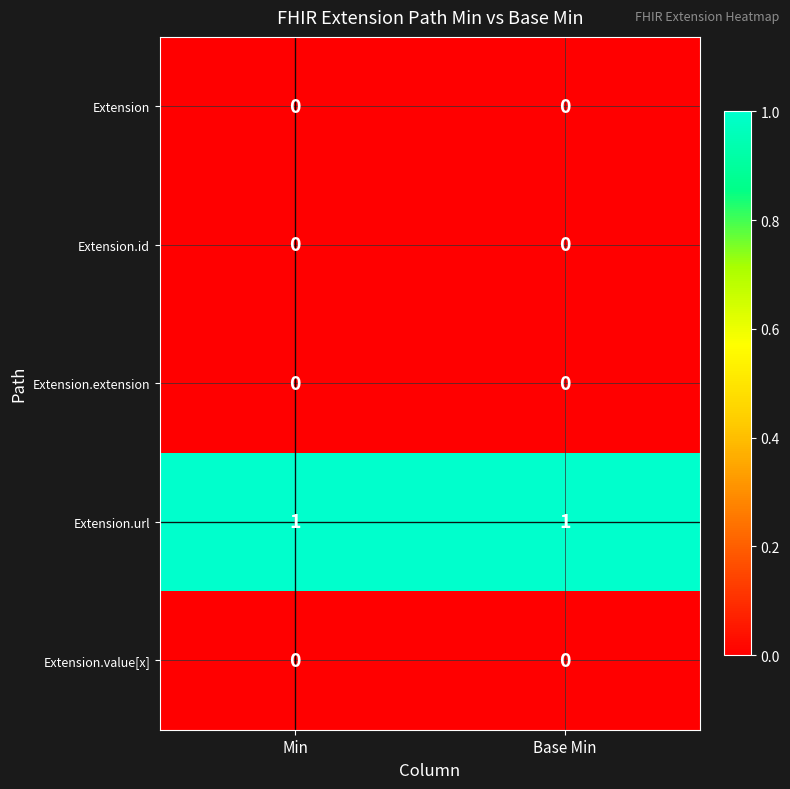

The value of Extension.id at Min is 0. True or false?

True